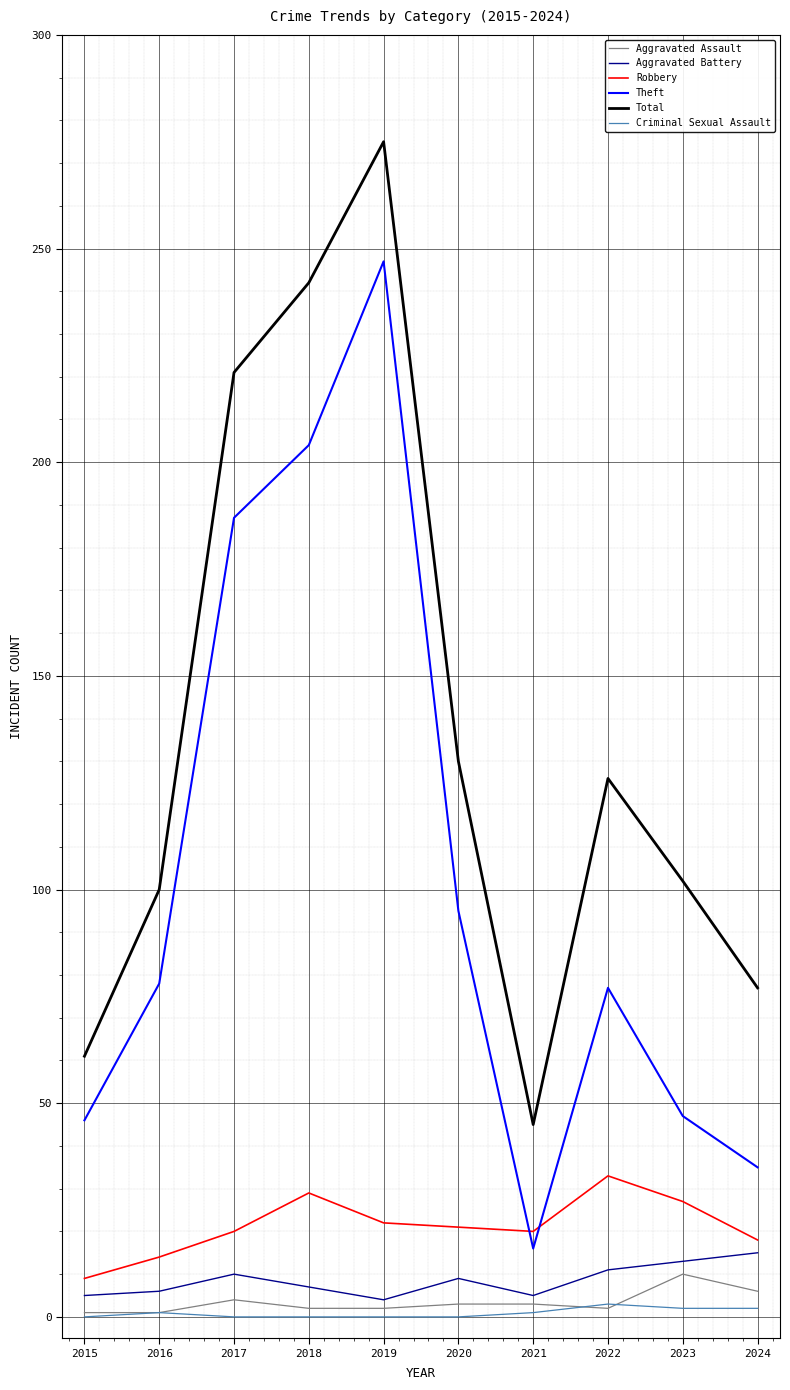

Which series changed the most between 2019 and 2020?

Theft